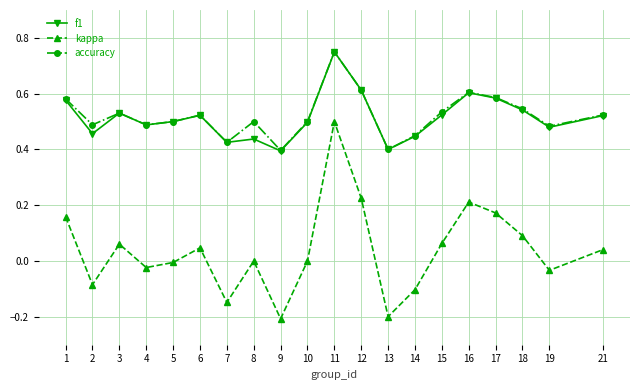

Does the chart display data point markers on the line(s)?

Yes